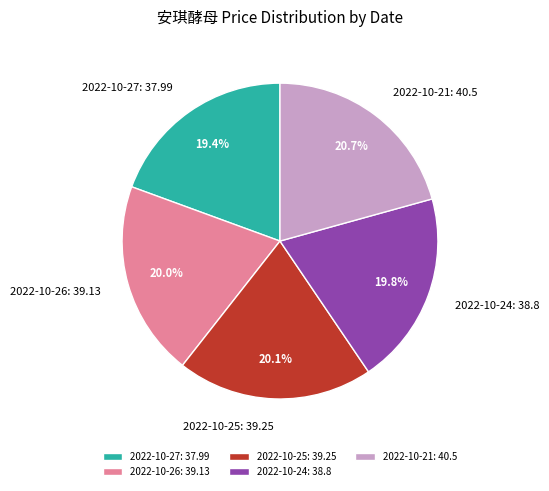

Is there any slice that represents more than half of the pie?

No